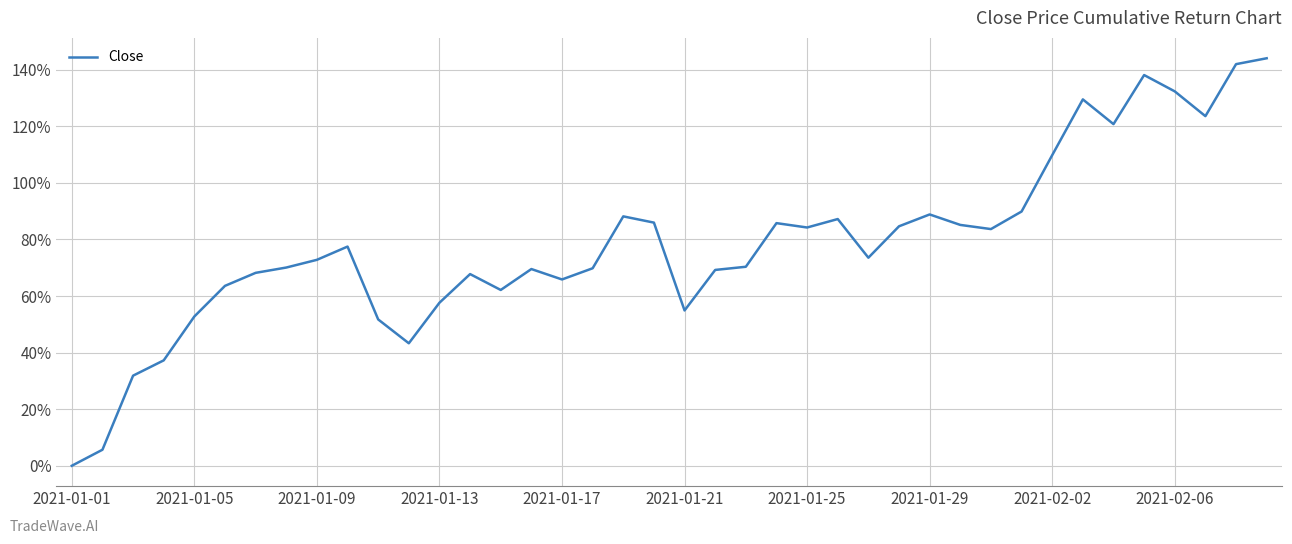

How many values are above zero?

39